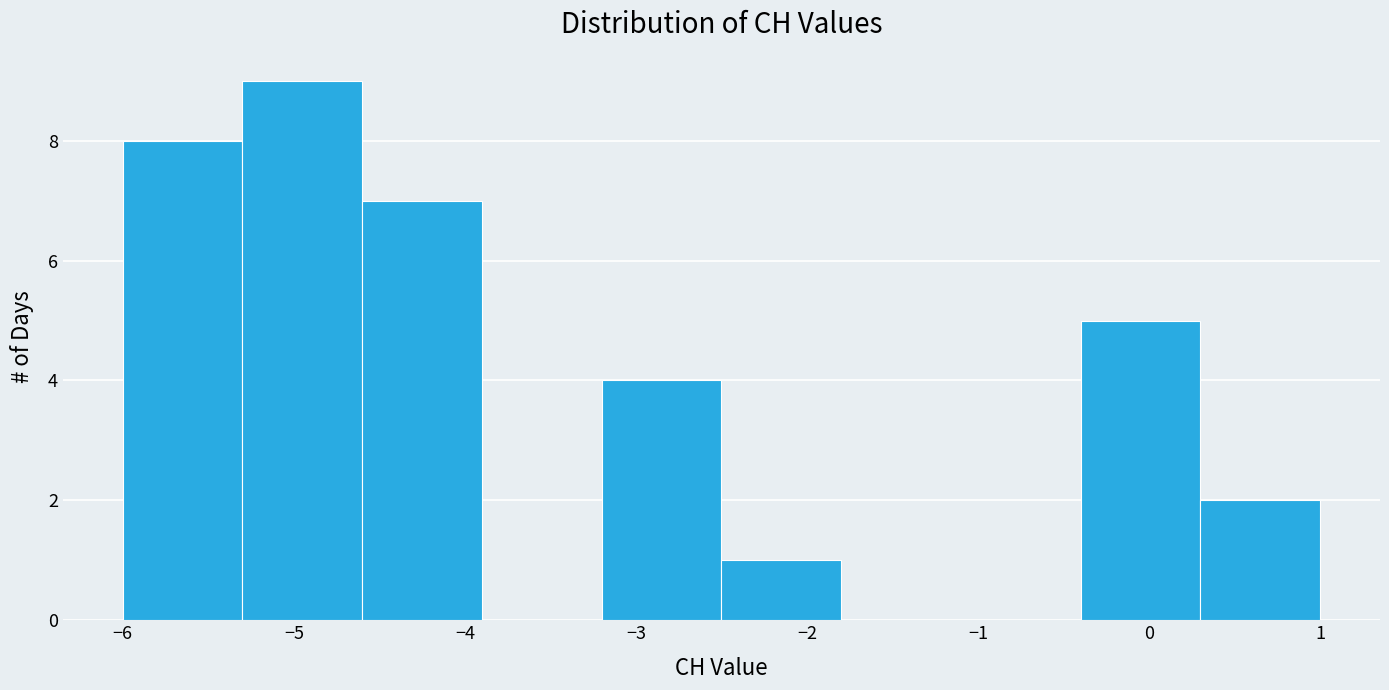

Reading left to right, transcribe this chart: for each bar, give the range it covers on the x-axis and its height. The values are not printed on the chart, so give them approximately, as read against the axis.

-6.0 to -5.3: 8
-5.3 to -4.6: 9
-4.6 to -3.9: 7
-3.9 to -3.2: 0
-3.2 to -2.5: 4
-2.5 to -1.8: 1
-1.8 to -1.1: 0
-1.1 to -0.4: 0
-0.4 to 0.3: 5
0.3 to 1.0: 2